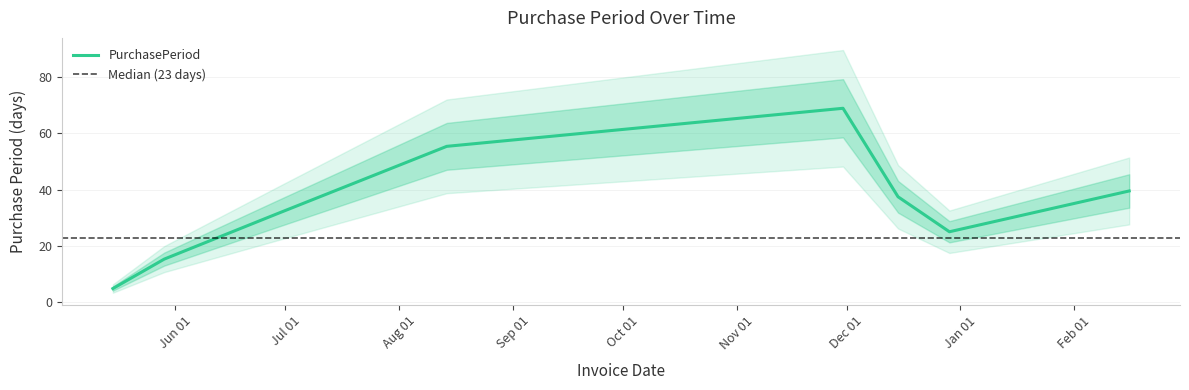

The value at 2015-08-14 is 29. True or false?

False